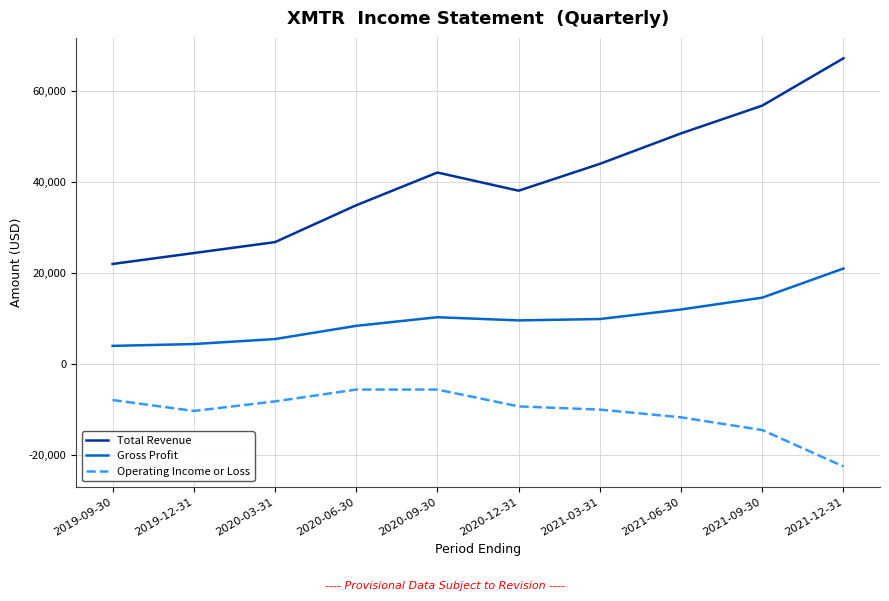

List the series in order of their peak value, lowest first.

Operating Income or Loss, Gross Profit, Total Revenue